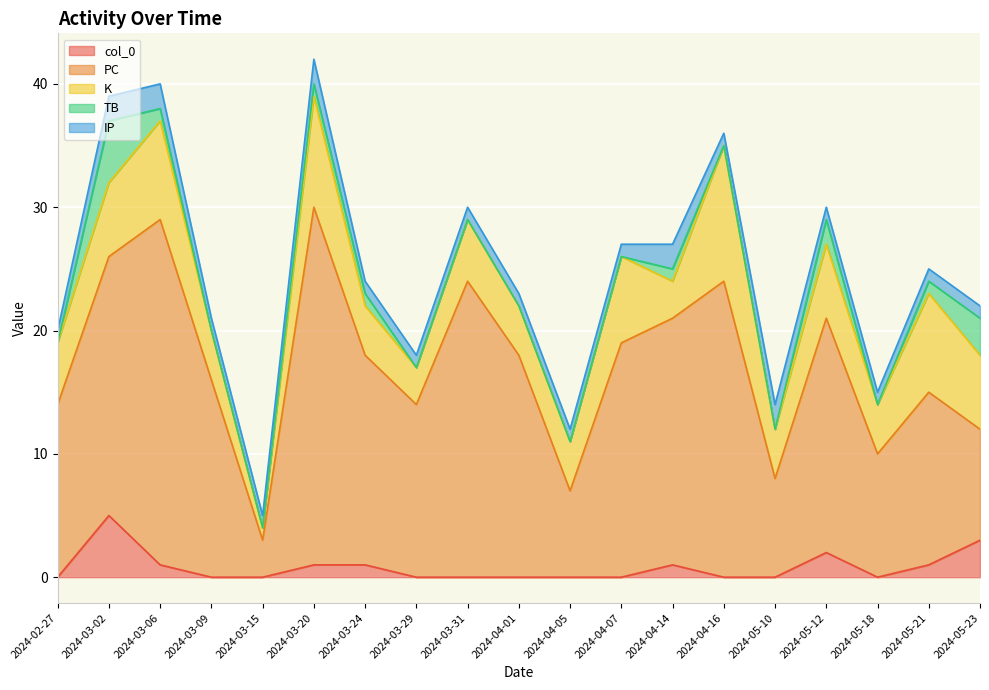

How many interior local peaks does the K series have?

7